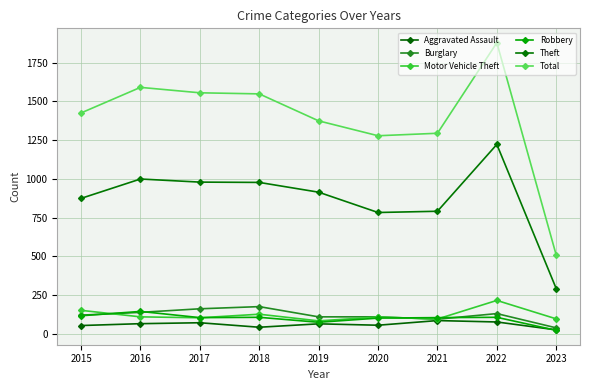

What are all the series names shown in the legend?

Aggravated Assault, Burglary, Motor Vehicle Theft, Robbery, Theft, Total